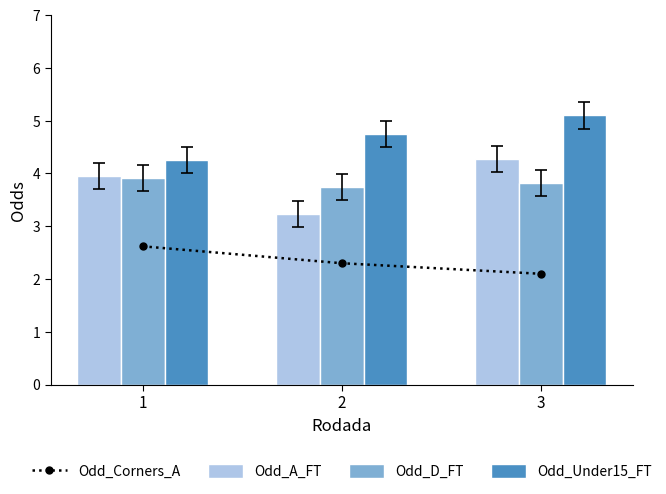

Are the bars horizontal?

No